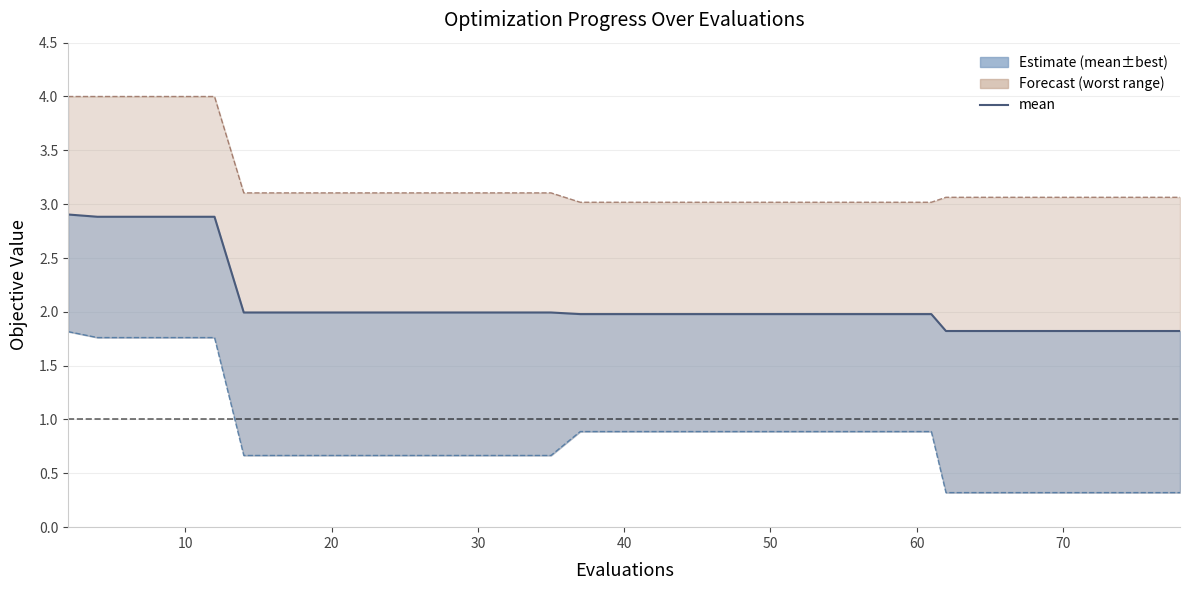

What is the maximum value shown in the chart?

2.9